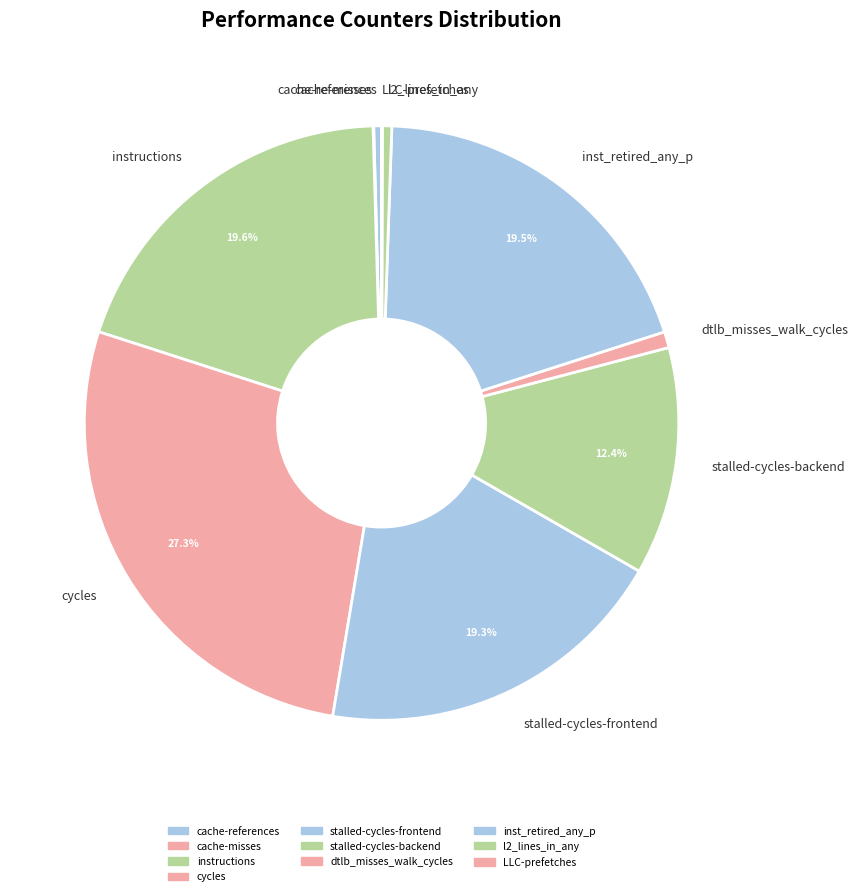

Which category has the biggest portion of the pie?

cycles